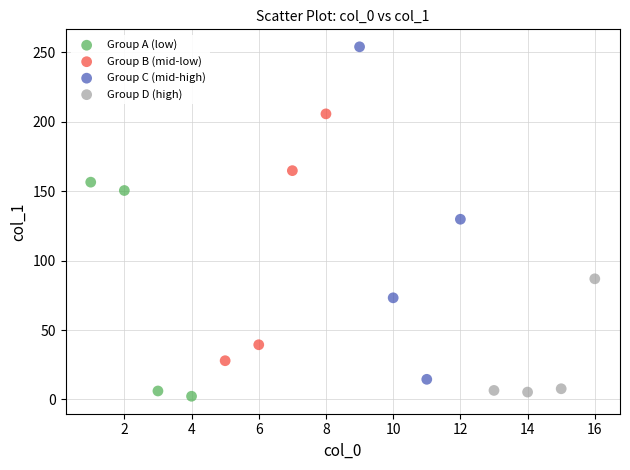

Which series reaches the maximum Y coordinate?

Group C (mid-high)